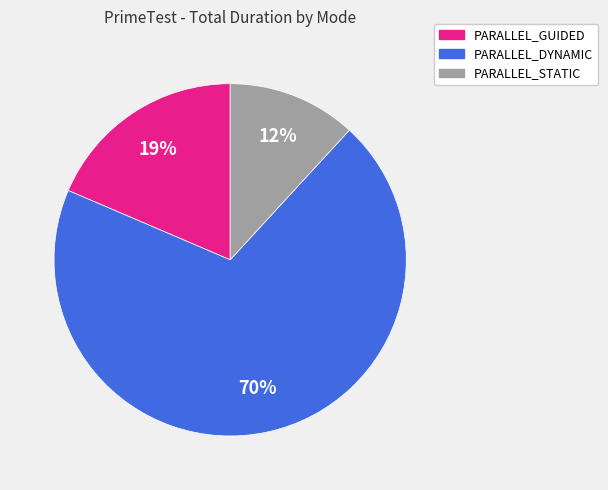

To the nearest percent, what is the average slice percentage?

33%